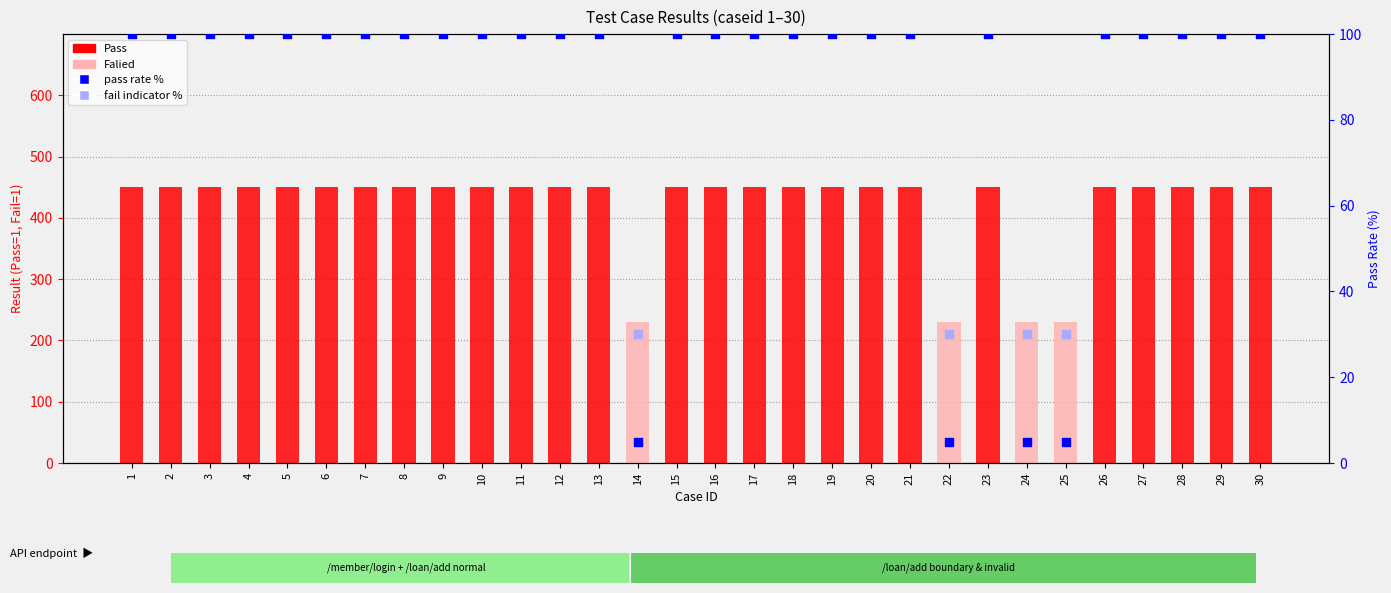

Which series has the largest Y range (max minus min)?

Pass